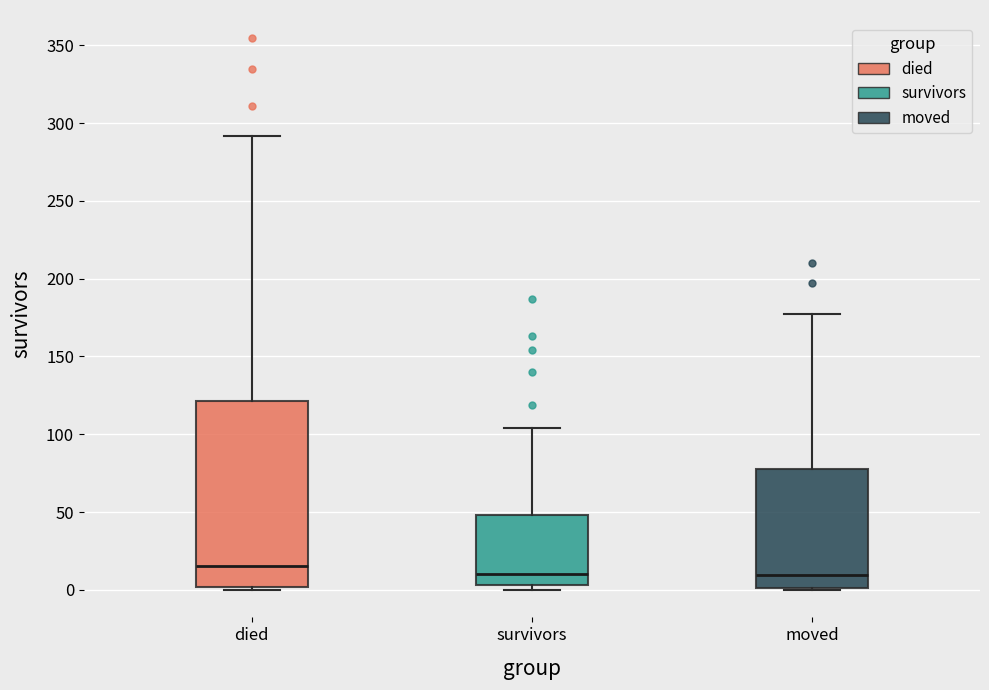

Where does the upper whisker of the box for moved end on the y-axis? The values are not printed on the chart, so give them approximately, as read against the axis.

175